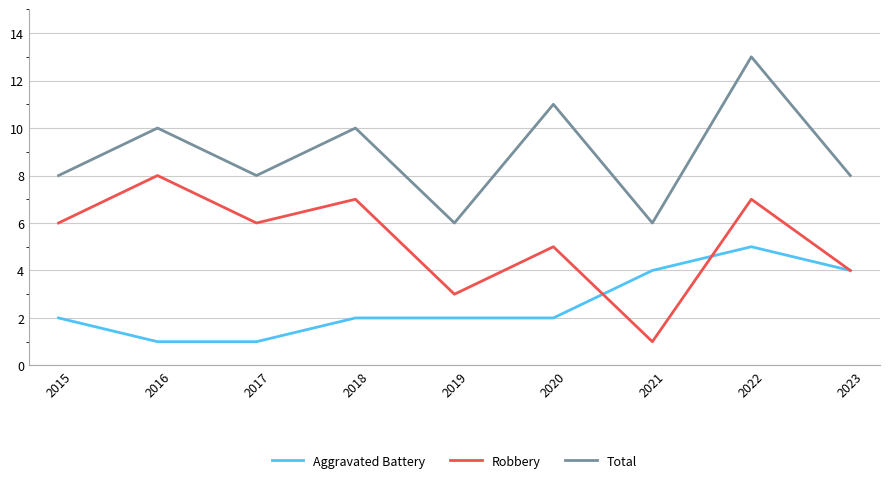

What is the sum of the Aggravated Battery values at 2015 and 2016?

3